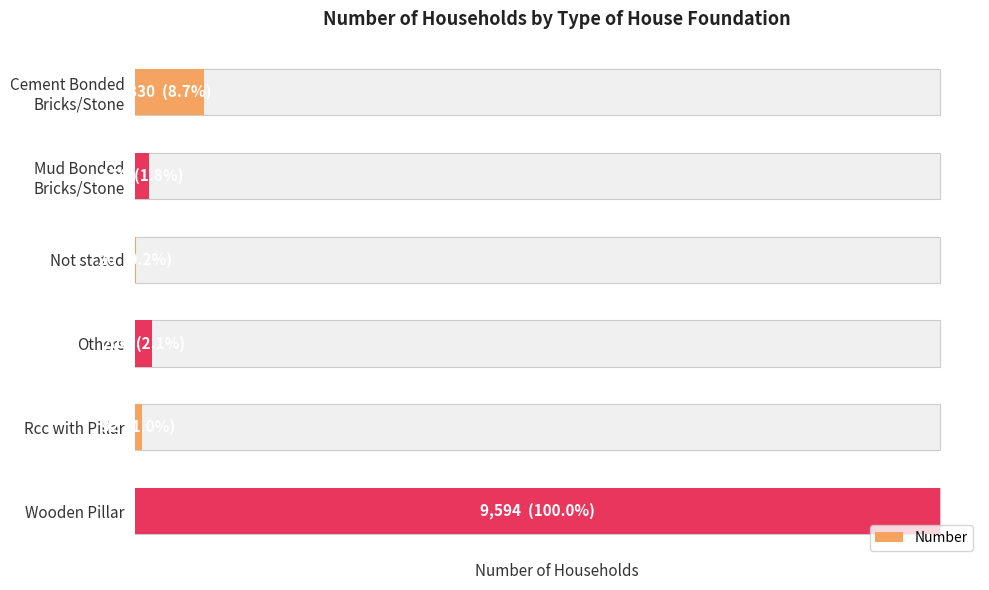

The value at Rcc with Pillar is 23. True or false?

False